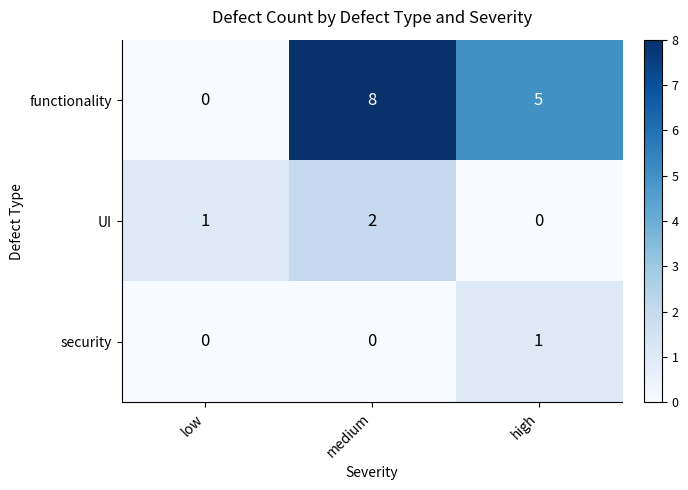

Reading left to right, transcribe all the data shown in this chart.

functionality: 0	8	5
UI: 1	2	0
security: 0	0	1